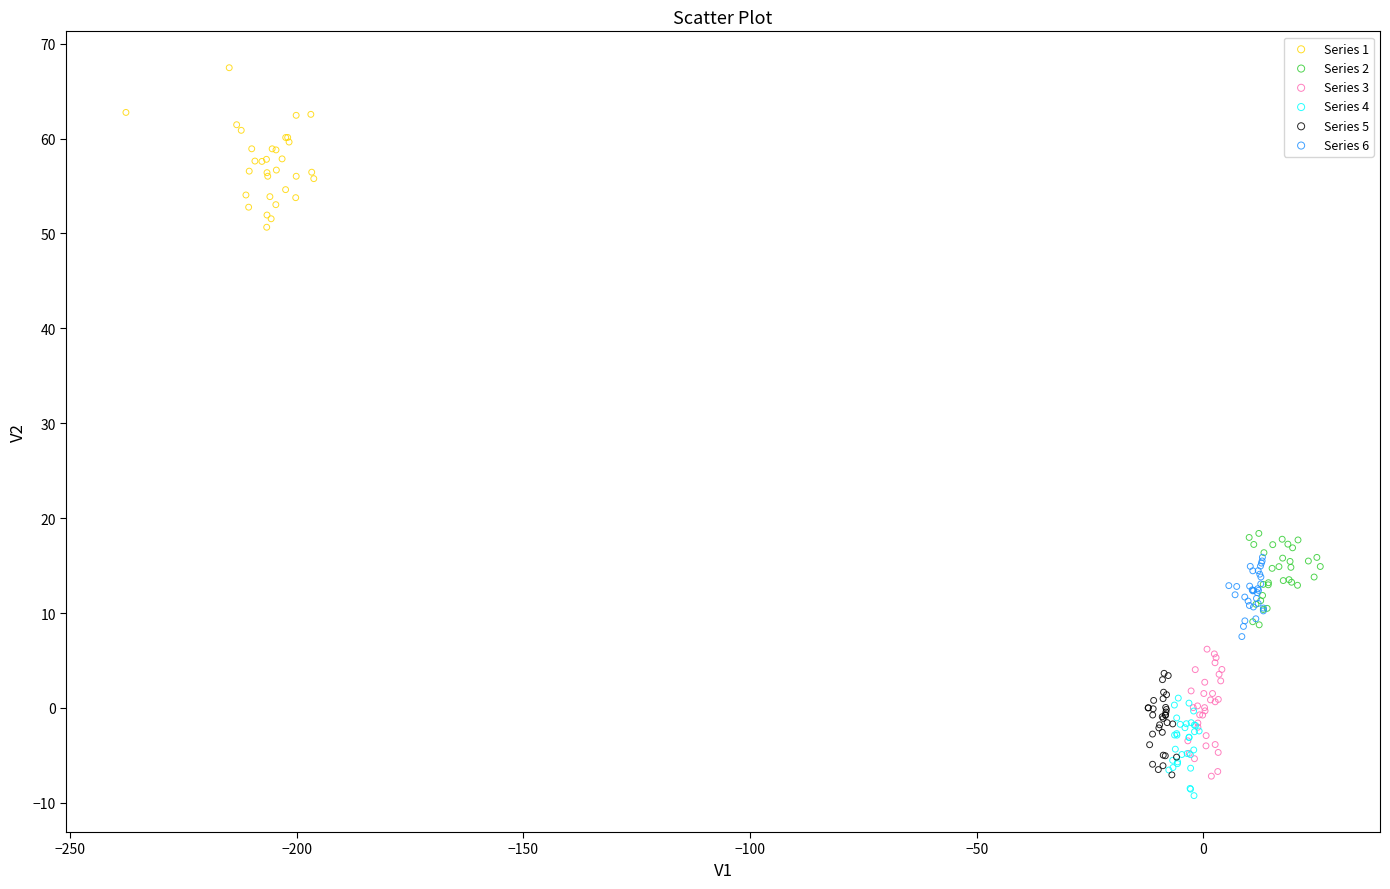

Which series reaches the maximum Y coordinate?

Series 1